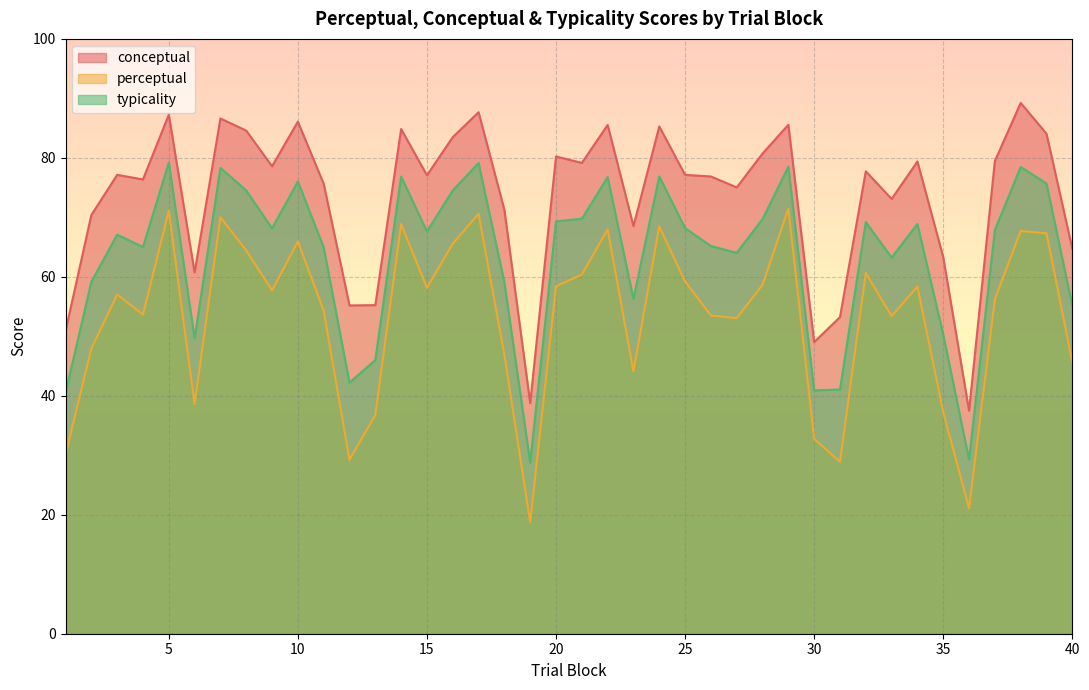

Reading left to right, transcribe all the data shown in this chart.

conceptual: 1=50.9	2=70.4	3=77.1	4=76.4	5=87.3	6=60.7	7=86.6	8=84.6	9=78.6	10=86.1	11=75.6	12=55.2	13=55.2	14=84.8	15=77.1	16=83.5	17=87.7	18=71.3	19=38.8	20=80.2	21=79.2	22=85.5	23=68.5	24=85.3	25=77.1	26=76.9	27=75.0	28=80.7	29=85.6	30=49.0	31=53.2	32=77.7	33=73.1	34=79.4	35=63.3	36=37.5	37=79.5	38=89.2	39=84.0	40=64.7
perceptual: 1=30.1	2=47.9	3=57.0	4=53.6	5=71.1	6=38.6	7=70.0	8=64.4	9=57.7	10=66.0	11=54.3	12=29.3	13=36.8	14=68.9	15=58.1	16=65.5	17=70.6	18=46.9	19=18.8	20=58.4	21=60.4	22=68.0	23=44.1	24=68.5	25=59.2	26=53.5	27=53.1	28=58.7	29=71.5	30=32.8	31=28.9	32=60.7	33=53.4	34=58.4	35=37.2	36=21.1	37=56.2	38=67.7	39=67.3	40=45.6
typicality: 1=40.5	2=59.1	3=67.1	4=65.0	5=79.2	6=49.7	7=78.3	8=74.5	9=68.1	10=76.0	11=65.0	12=42.2	13=46.0	14=76.9	15=67.6	16=74.5	17=79.1	18=59.1	19=28.8	20=69.3	21=69.8	22=76.8	23=56.3	24=76.9	25=68.2	26=65.2	27=64.0	28=69.7	29=78.5	30=40.9	31=41.1	32=69.2	33=63.2	34=68.9	35=50.3	36=29.3	37=67.8	38=78.5	39=75.7	40=55.1